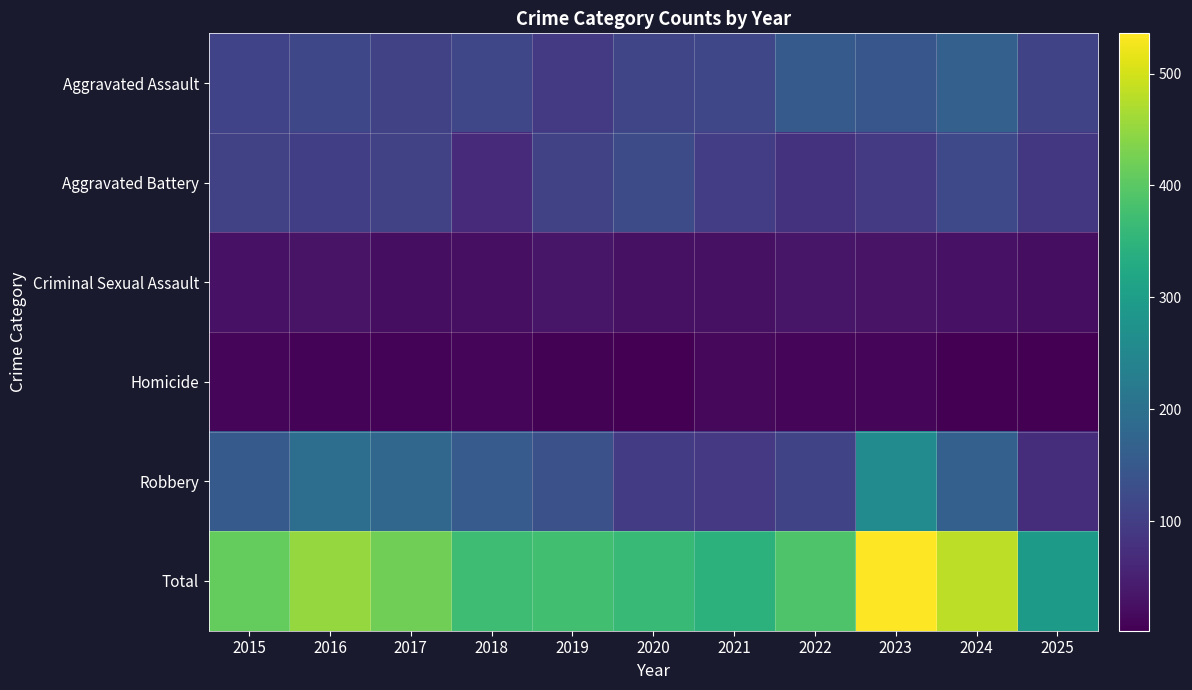

Reading left to right, extract all data points from this chart.

Aggravated Assault: 2015=110	2016=118	2017=105	2018=115	2019=92	2020=113	2021=115	2022=154	2023=145	2024=166	2025=111
Aggravated Battery: 2015=108	2016=102	2017=108	2018=67	2019=108	2020=125	2021=100	2022=81	2023=92	2024=119	2025=88
Criminal Sexual Assault: 2015=29	2016=30	2017=21	2018=23	2019=35	2020=27	2021=27	2022=34	2023=30	2024=29	2025=21
Homicide: 2015=9	2016=7	2017=8	2018=10	2019=5	2020=2	2021=13	2022=9	2023=10	2024=4	2025=2
Robbery: 2015=154	2016=194	2017=178	2018=155	2019=135	2020=97	2021=91	2022=111	2023=259	2024=165	2025=71
Total: 2015=410	2016=451	2017=420	2018=370	2019=375	2020=364	2021=346	2022=389	2023=536	2024=483	2025=293